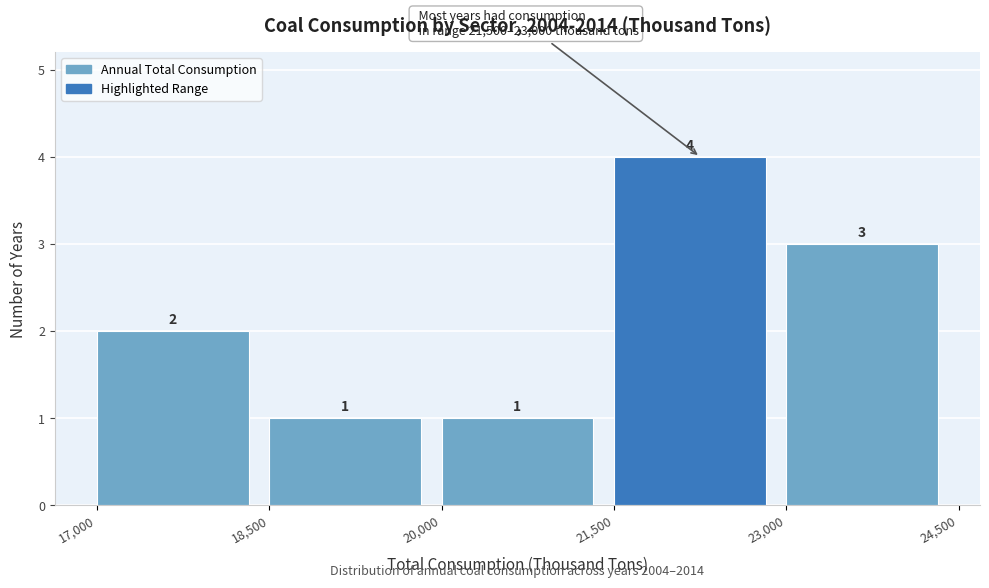

Over which range of the x-axis is the bar tallest?

21,500 to 23,000